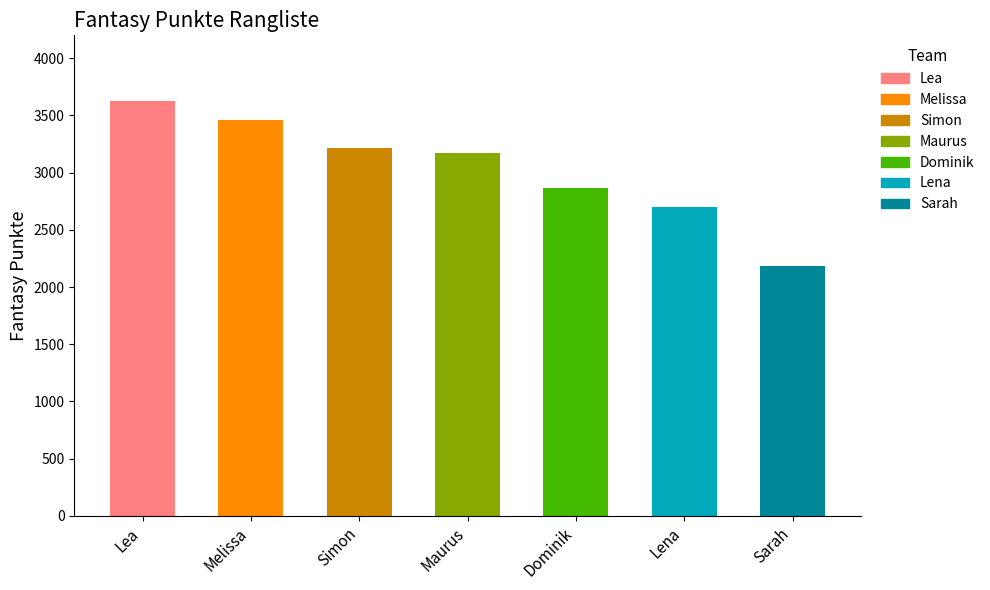

Approximately how many times larger is the value at Lea compared to Maurus?

1.1